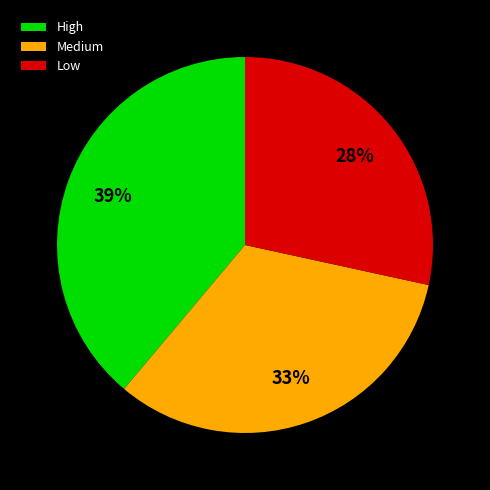

Is there a majority slice in this chart?

No